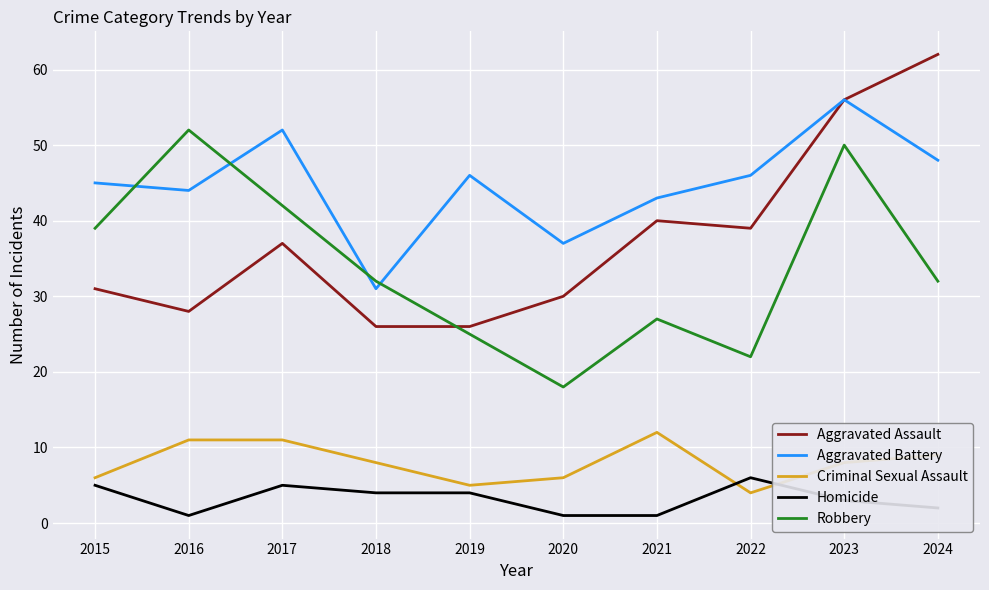

Where is Homicide nearest to the value 3?

2023